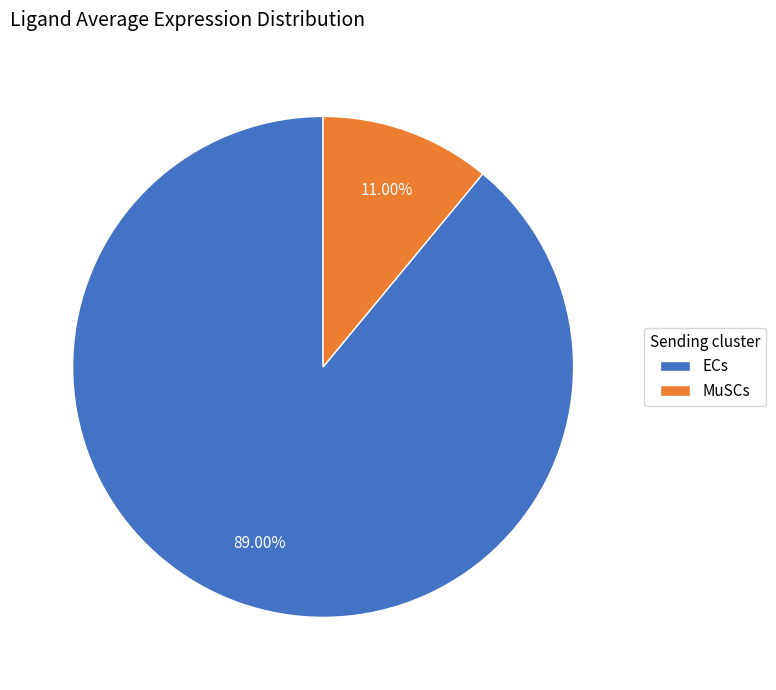

Which slice is the smallest?

MuSCs